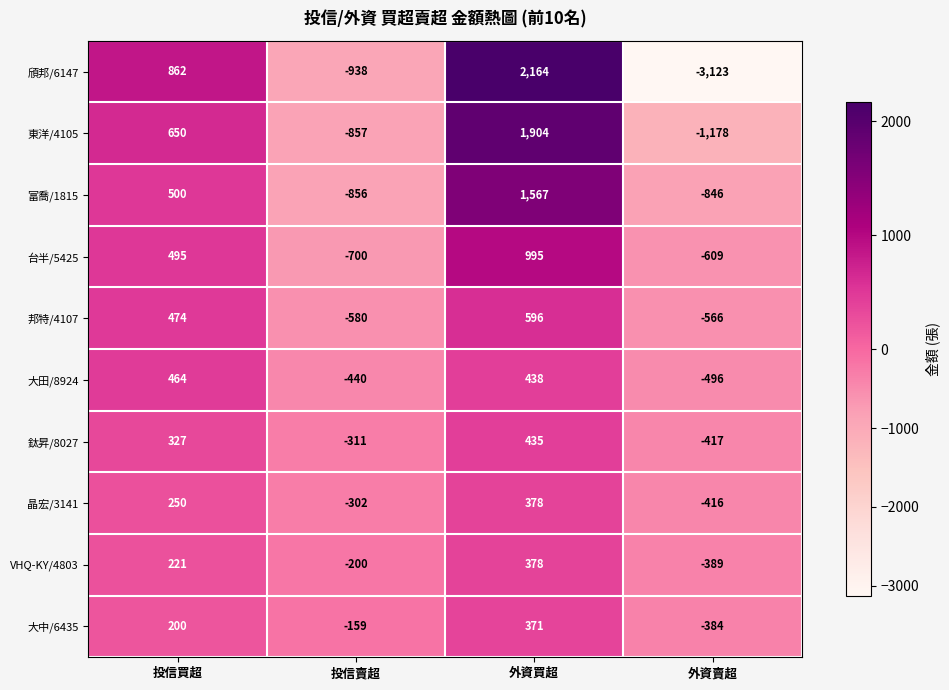

What is the total value across all series at 外資賣超?

-8424